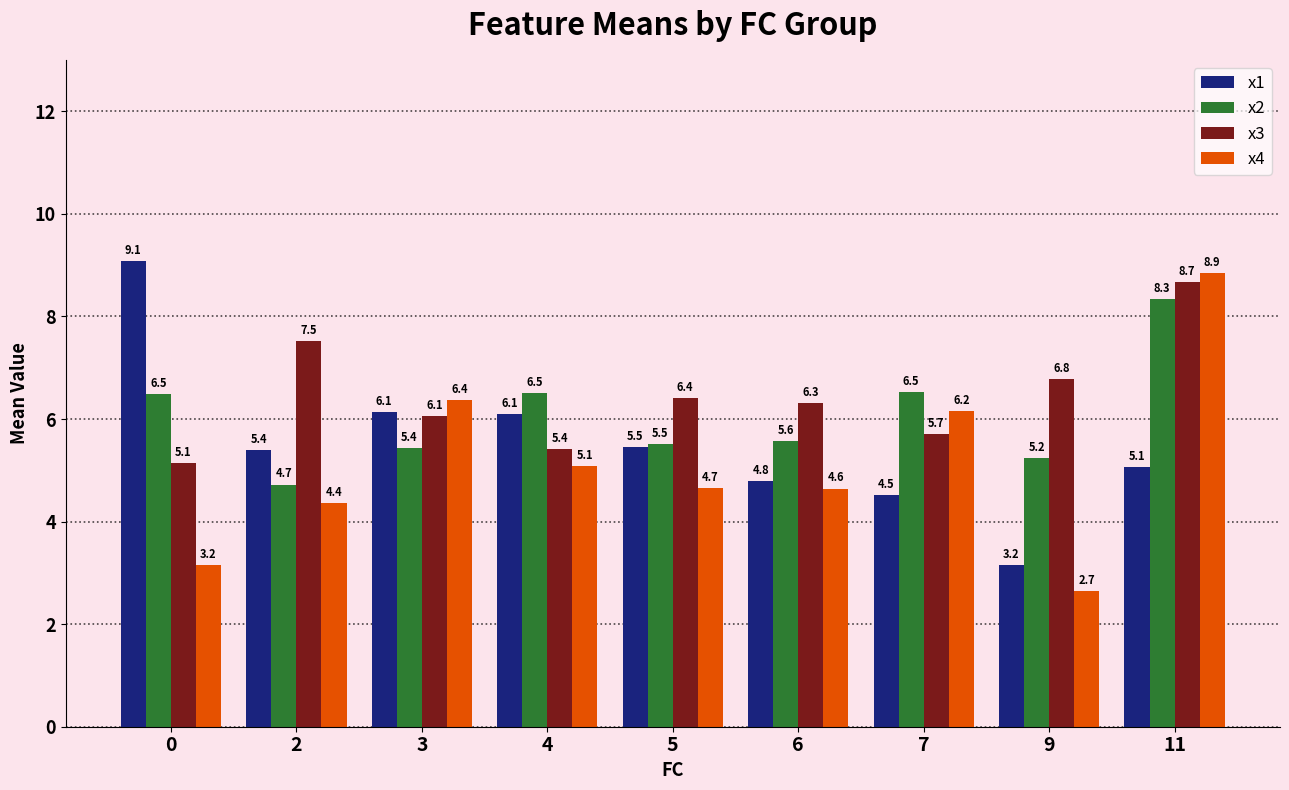

What is the lowest value of the x3 series?

5.1